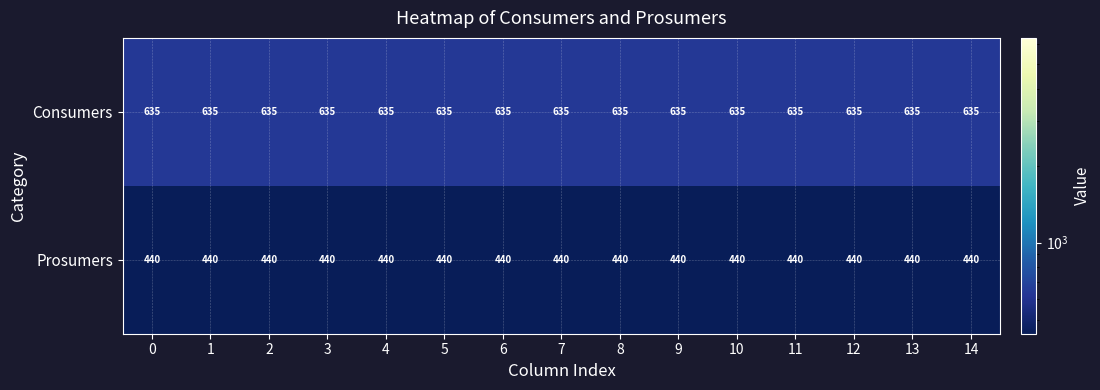

What is the minimum value for Consumers?

635